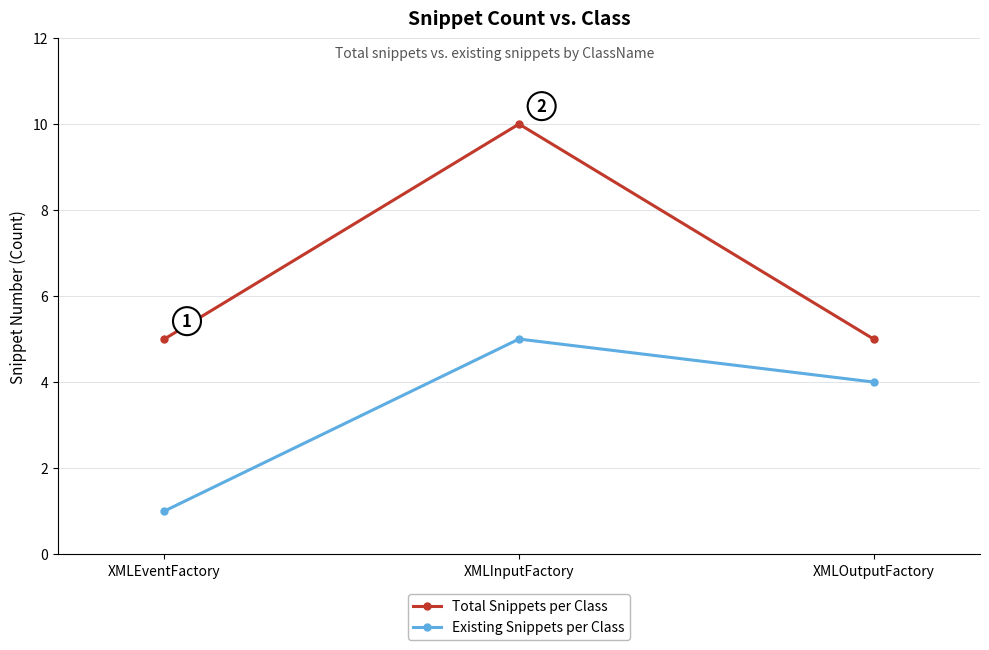

Reading right to left, transcribe all the data shown in this chart.

Total Snippets per Class: 5	10	5
Existing Snippets per Class: 4	5	1